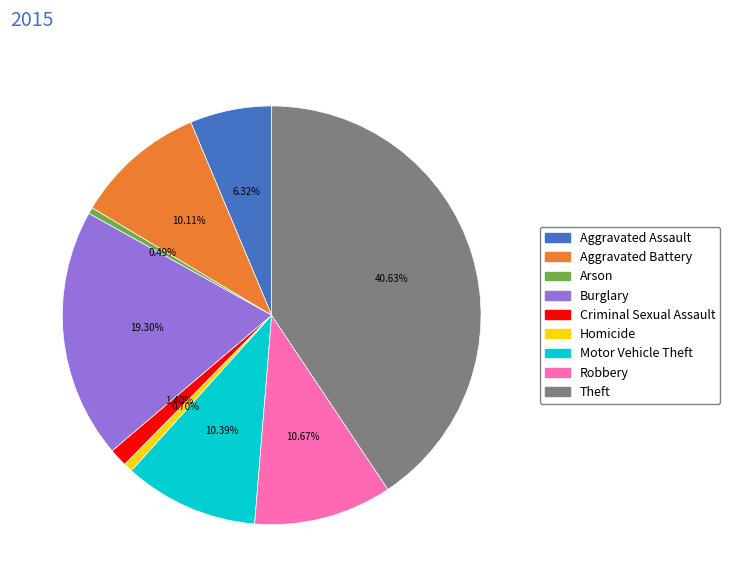

To the nearest percent, what is the average slice percentage?

11%